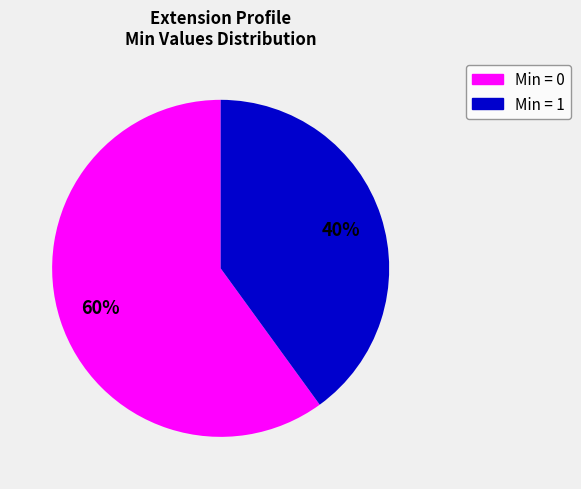

To the nearest percent, what is the average slice percentage?

50%